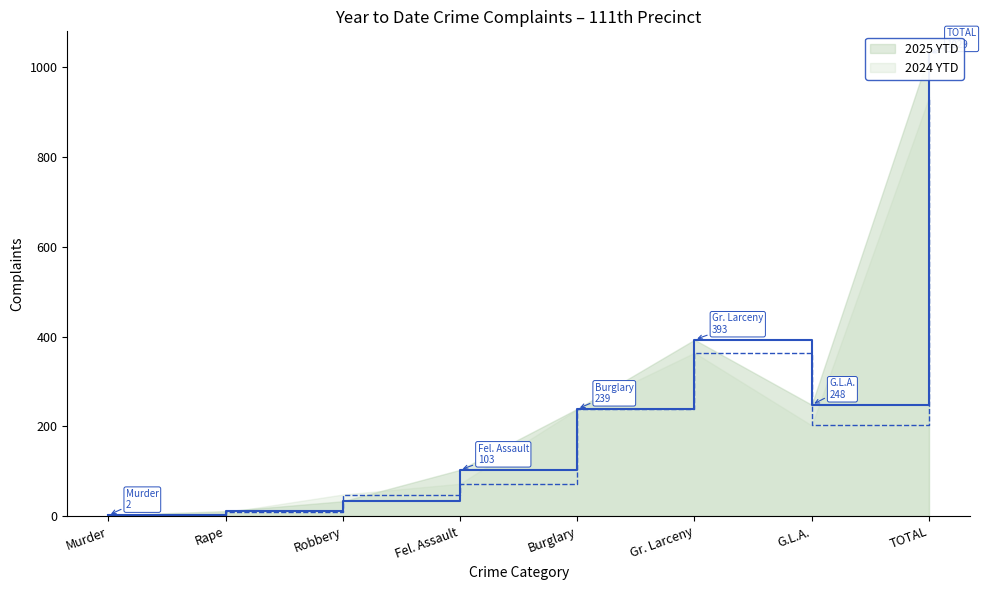

Rank the categories by 2024 YTD value from lowest to highest.

Murder, Rape, Robbery, Fel. Assault, G.L.A., Burglary, Gr. Larceny, TOTAL